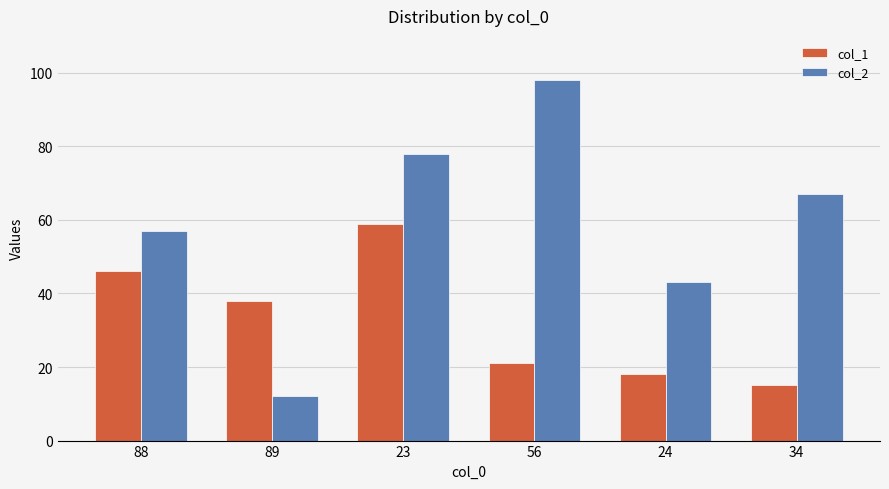

What is the sum of all col_2 values?

355